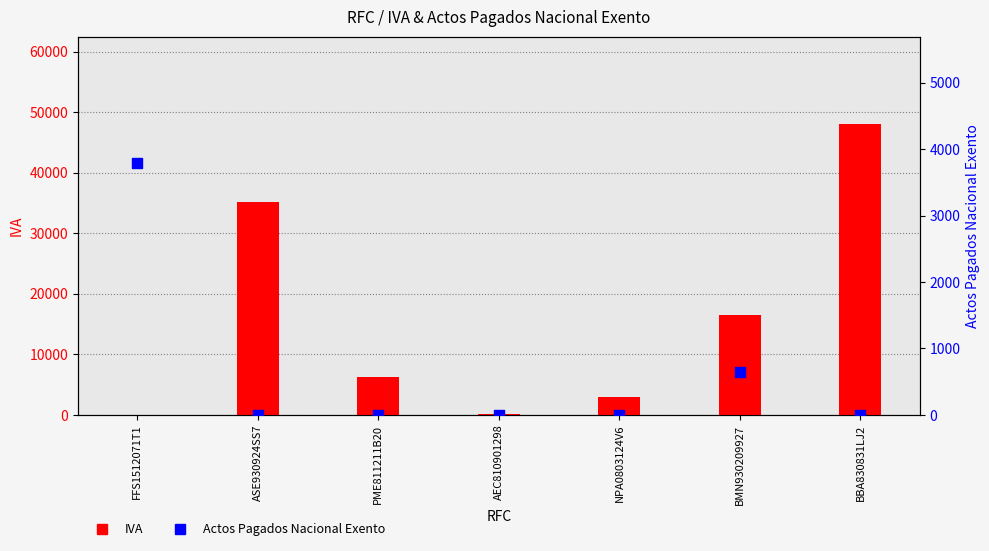

Which series contains the lowest Y value?

IVA